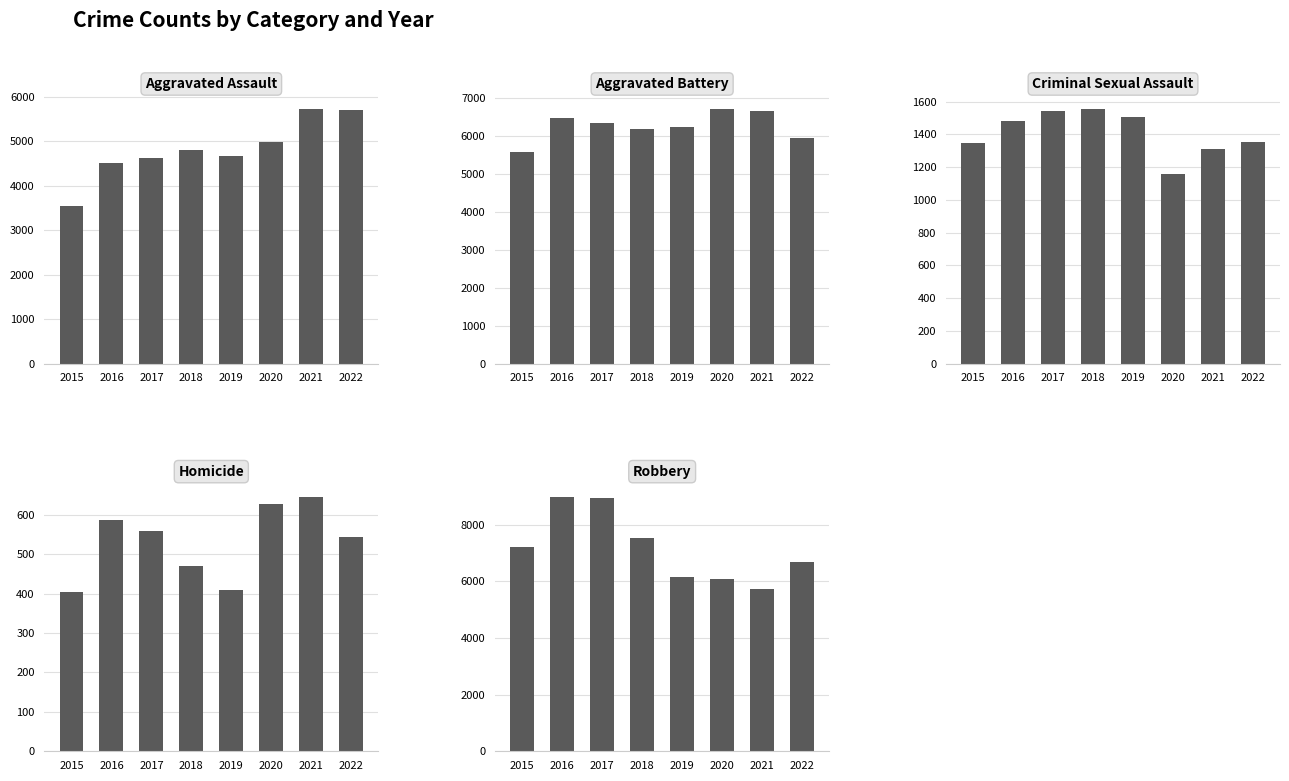

How many values in the Criminal Sexual Assault series are below 1480?

4